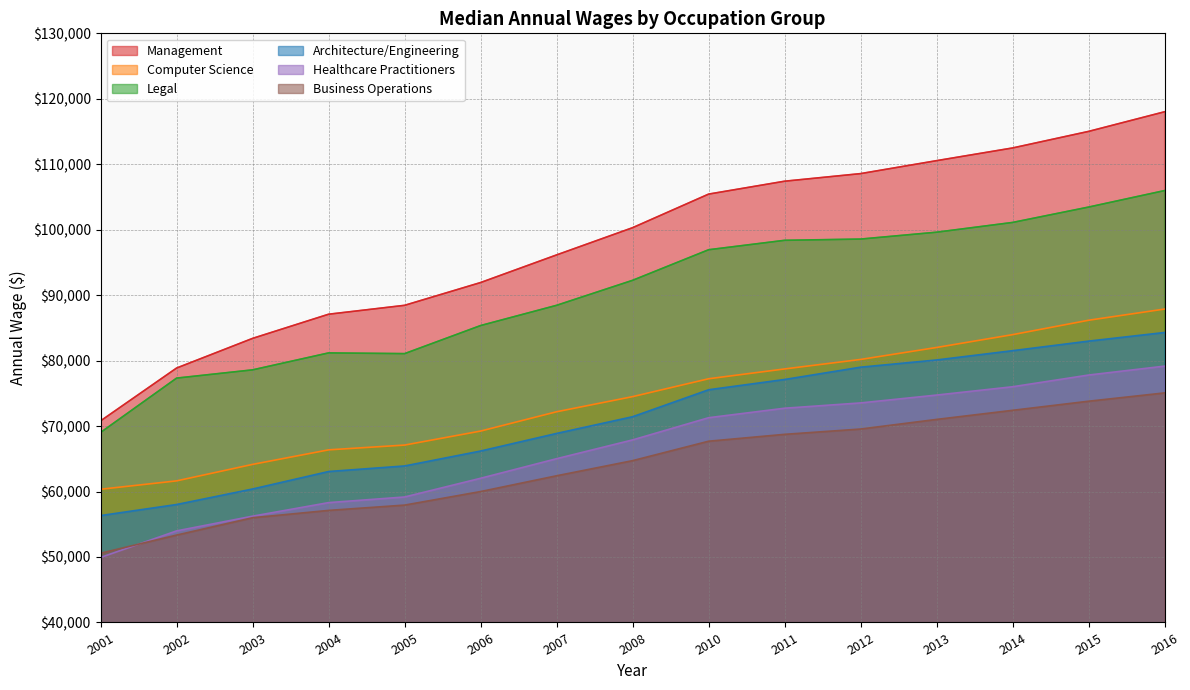

What is the highest value of the Business Operations series?

75070